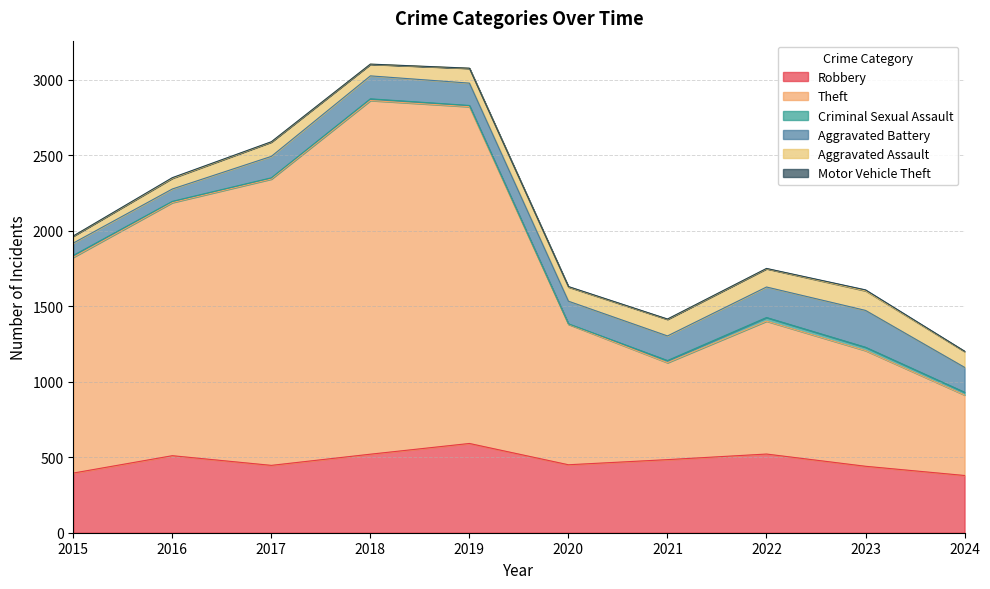

Which series has the widest spread of values?

Theft